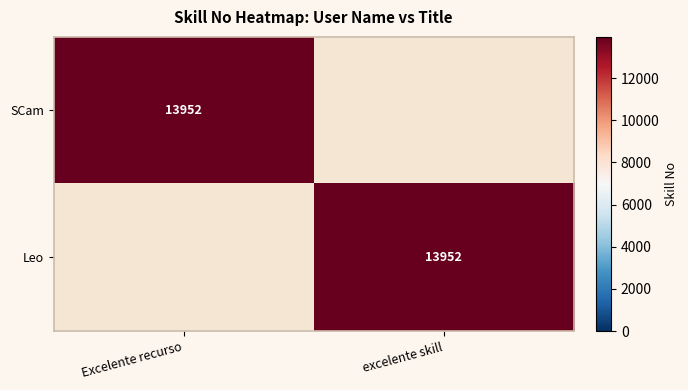

The value of Leo at excelente skill is 5648. True or false?

False